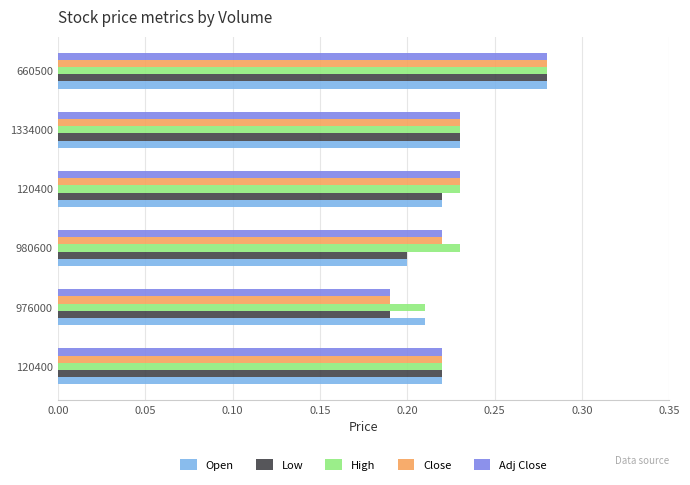

Count the number of categories in the chart.

6